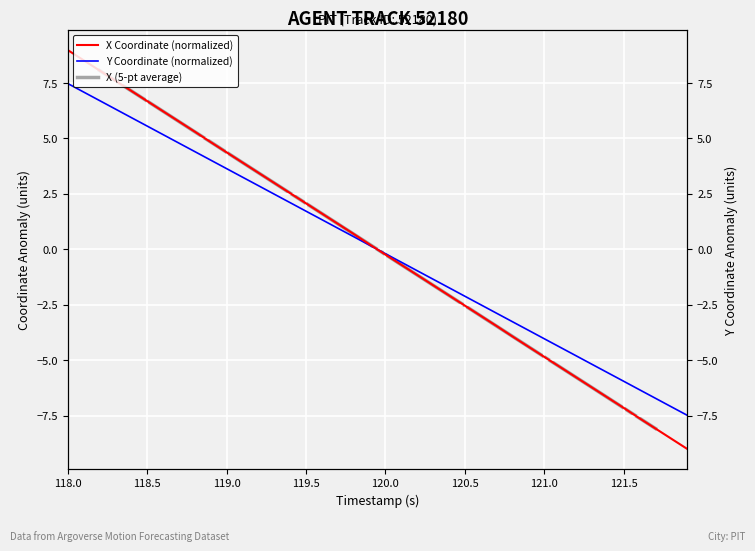

Which series ends up on top after the final intersection of X and Y?

Y